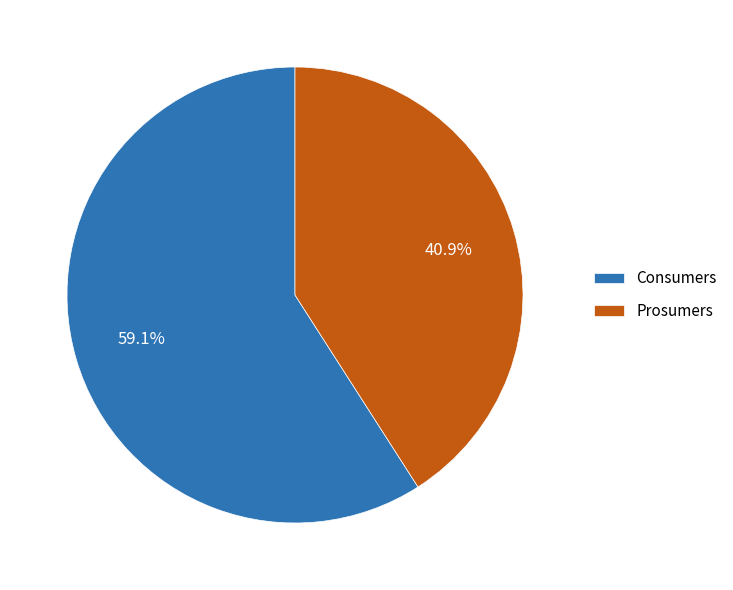

Which slice represents more than half of the pie?

Consumers